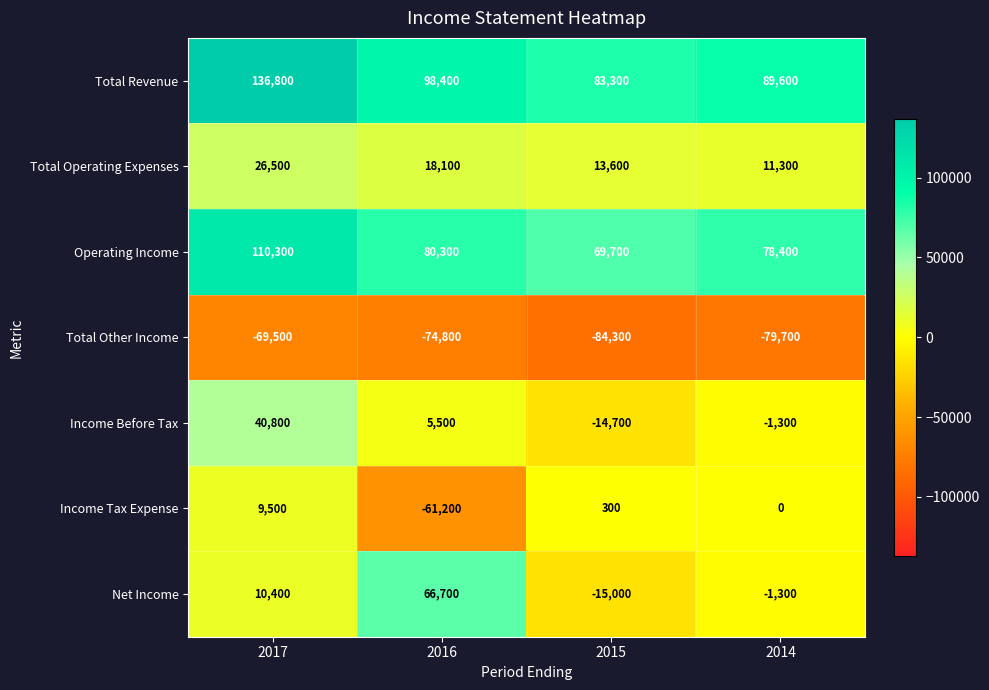

What is the spread (max minus min) of values at 2015?

167600